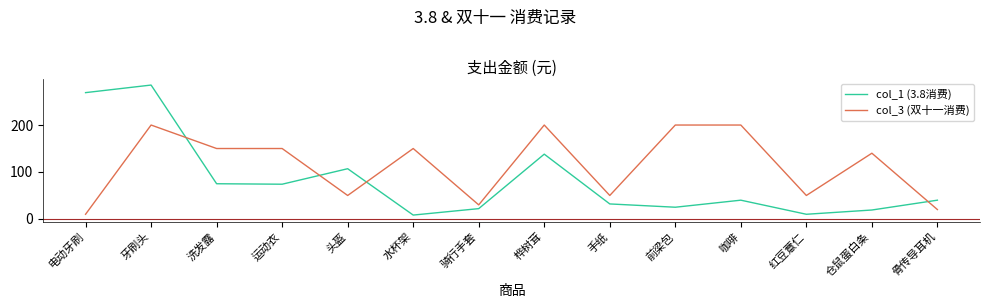

What is the difference between the col_3 (双十一消费) values at 红豆薏仁 and 骨传导耳机?

30.0